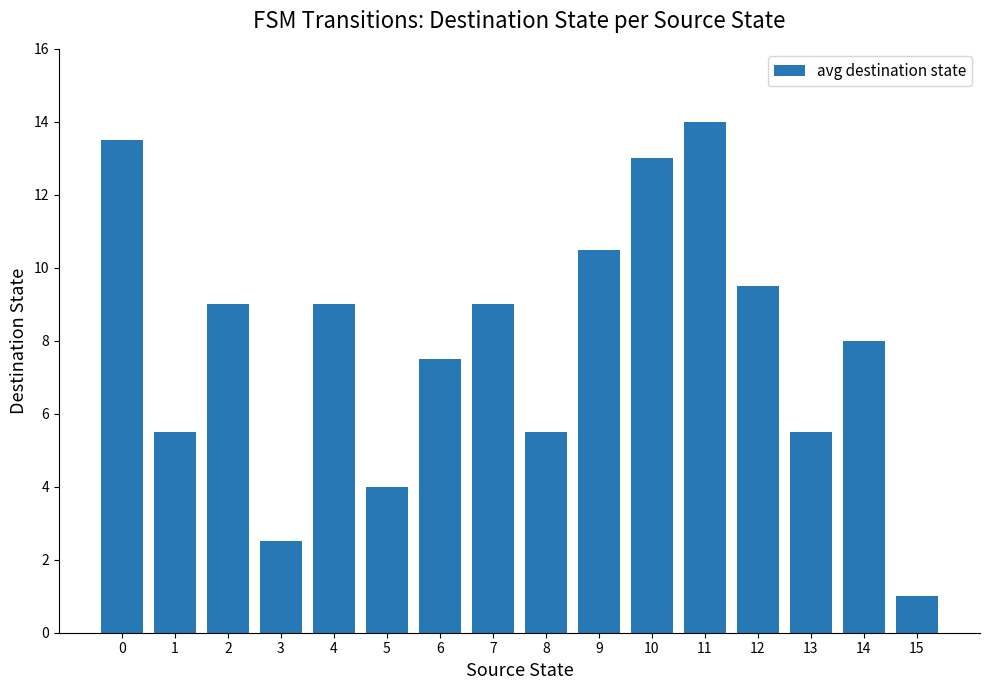

What is the ratio of the value at 12 to the value at 15?

9.5